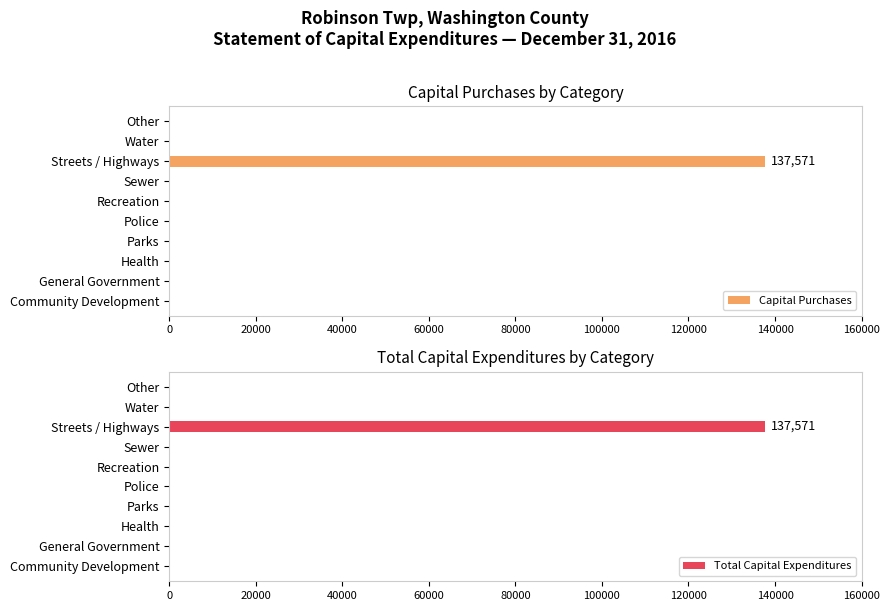

What is the sum of all Capital Purchases values?

137571